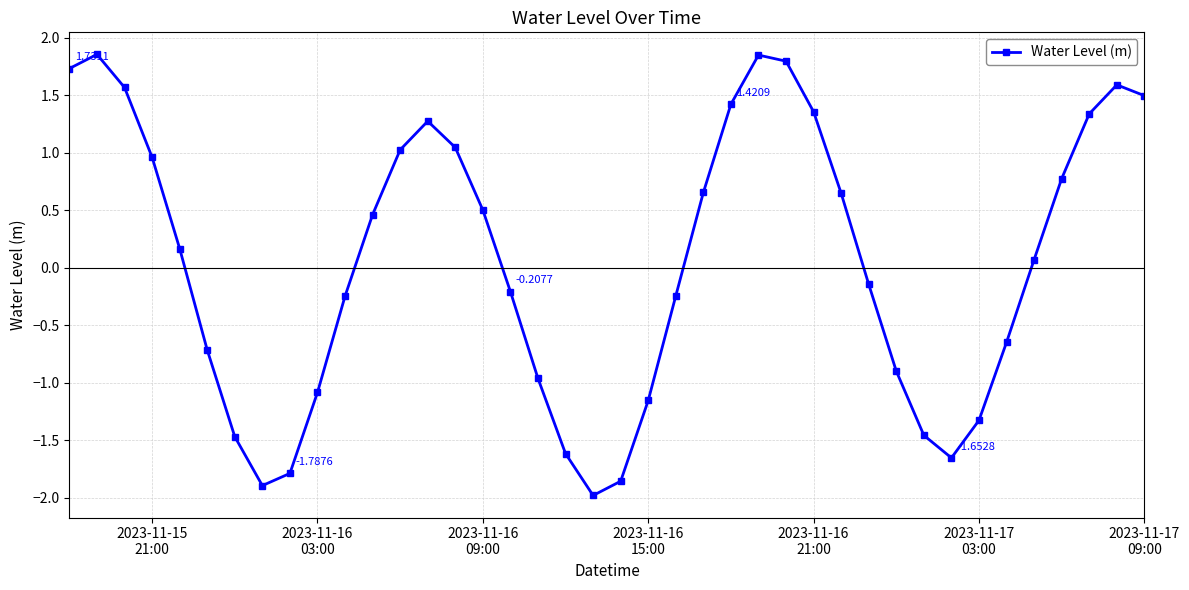

What is the sum of all values?

2.2